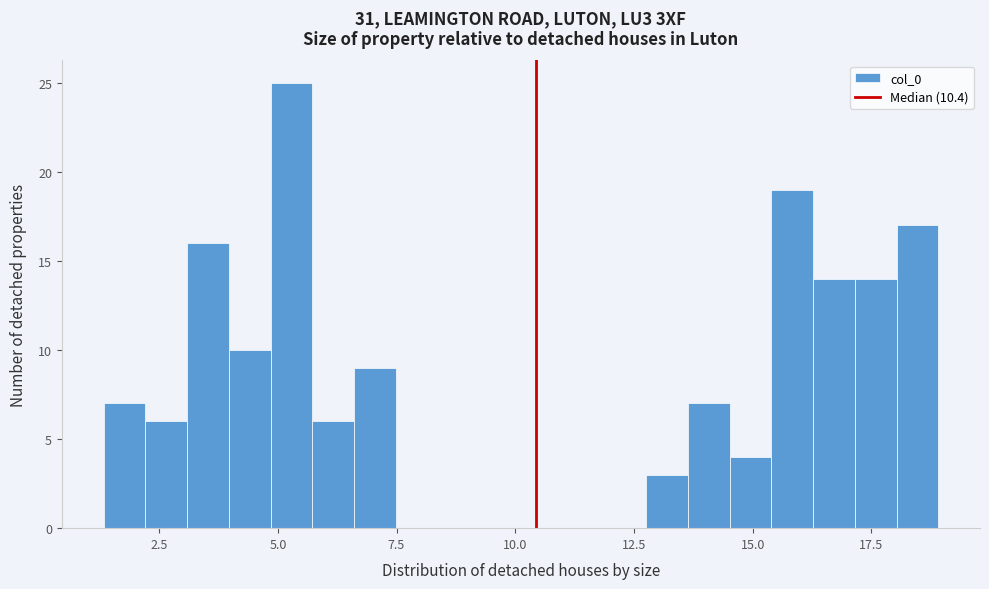

Read against the x-axis, roughly where is the centre of the tallest bar?

5.5